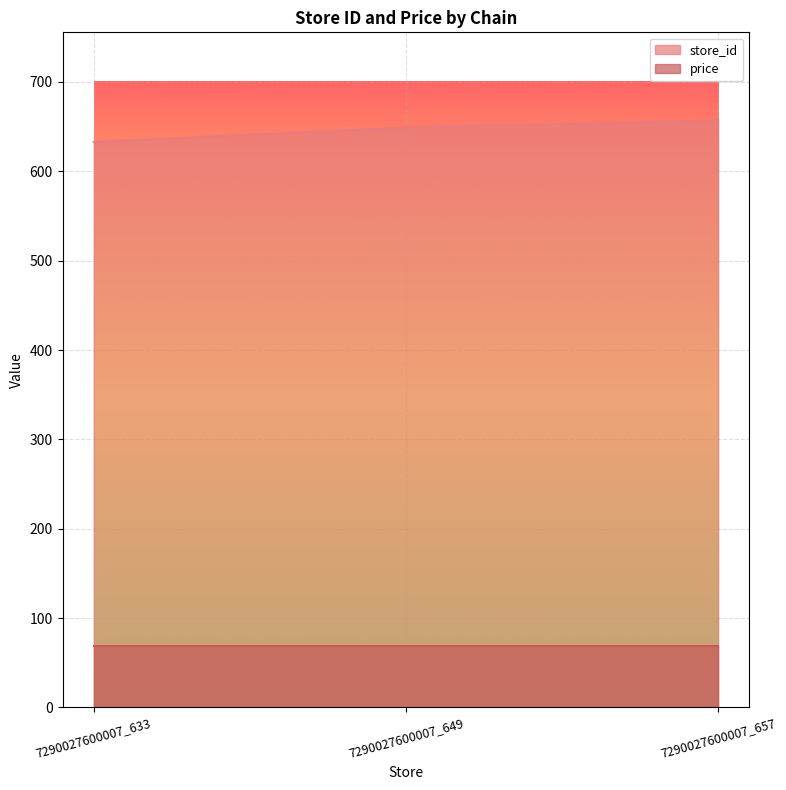

What is the value of the 3rd point from the left?

657